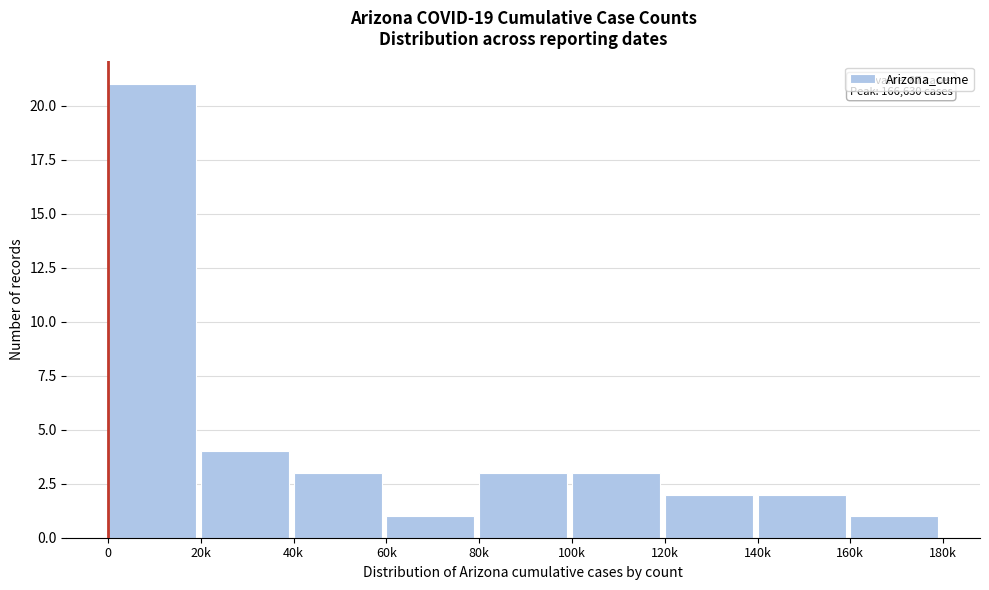

Reading left to right, extract all data points from this chart.

21	4	3	1	3	3	2	2	1